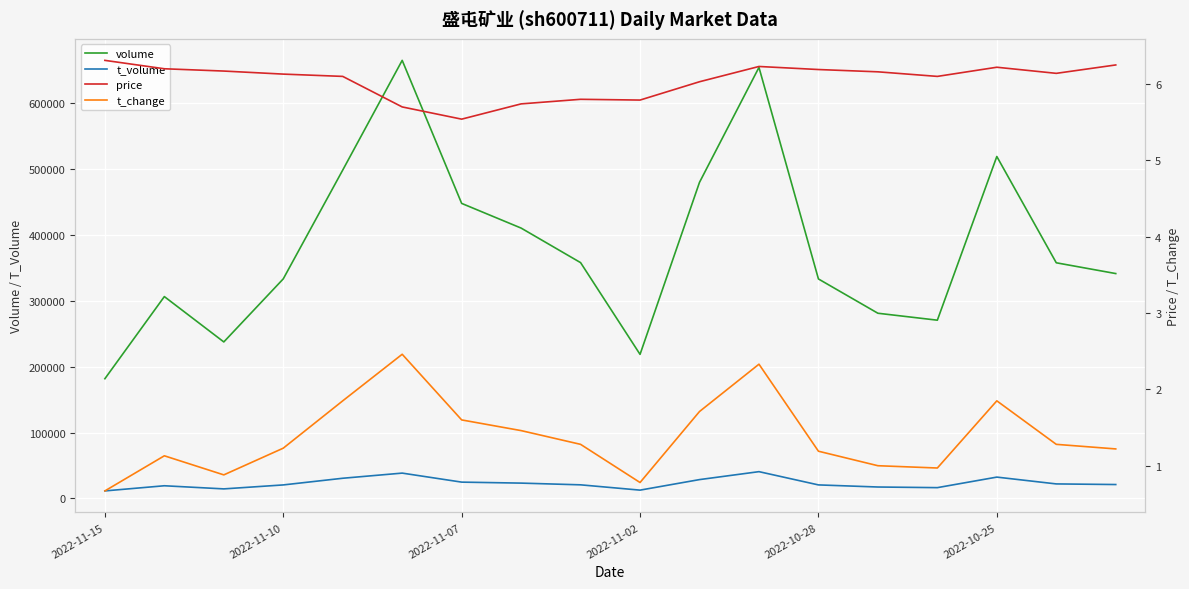

How many data points does each series have?

18